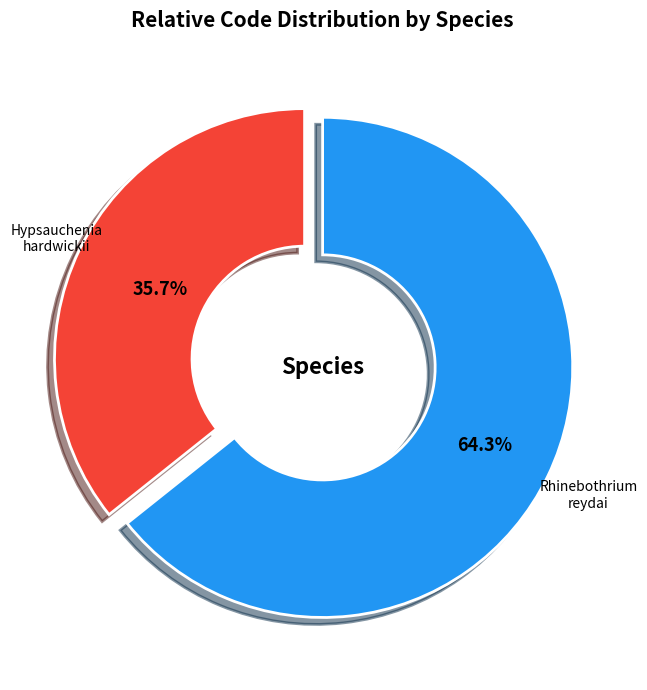

Is it true that Hypsauchenia hardwickii is 28% of the pie?

False